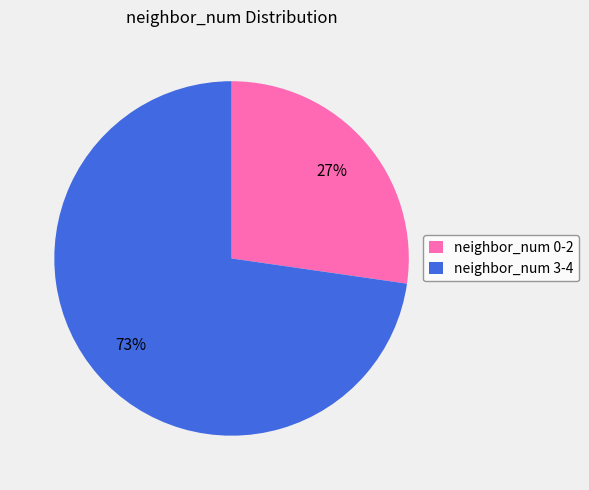

To the nearest percent, what is the average slice percentage?

50%